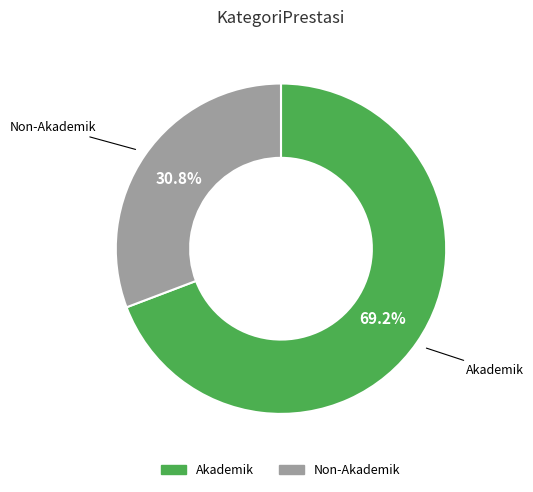

Count the number of slices in the pie.

2